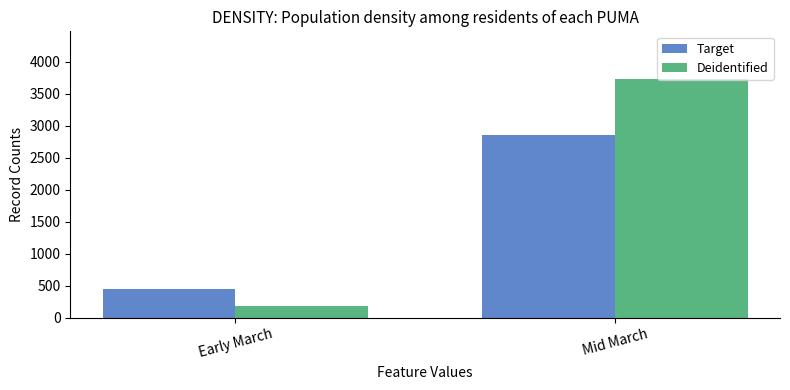

At which category is the sum across all series the highest?

Mid March